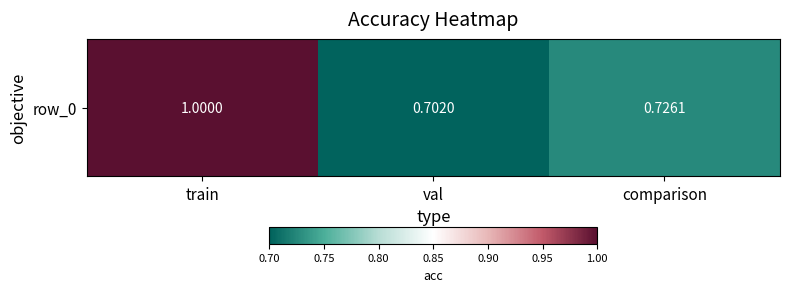

Reading right to left, list all the values displayed in this chart.

comparison=0.7	val=0.7	train=1.0